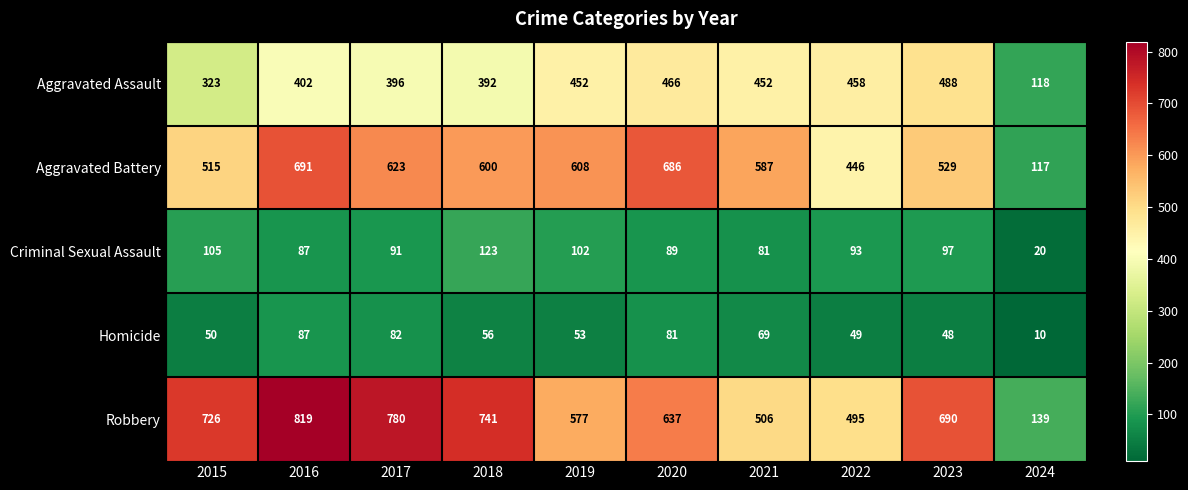

What is the difference between the maximum and second lowest values in the Robbery series?

324